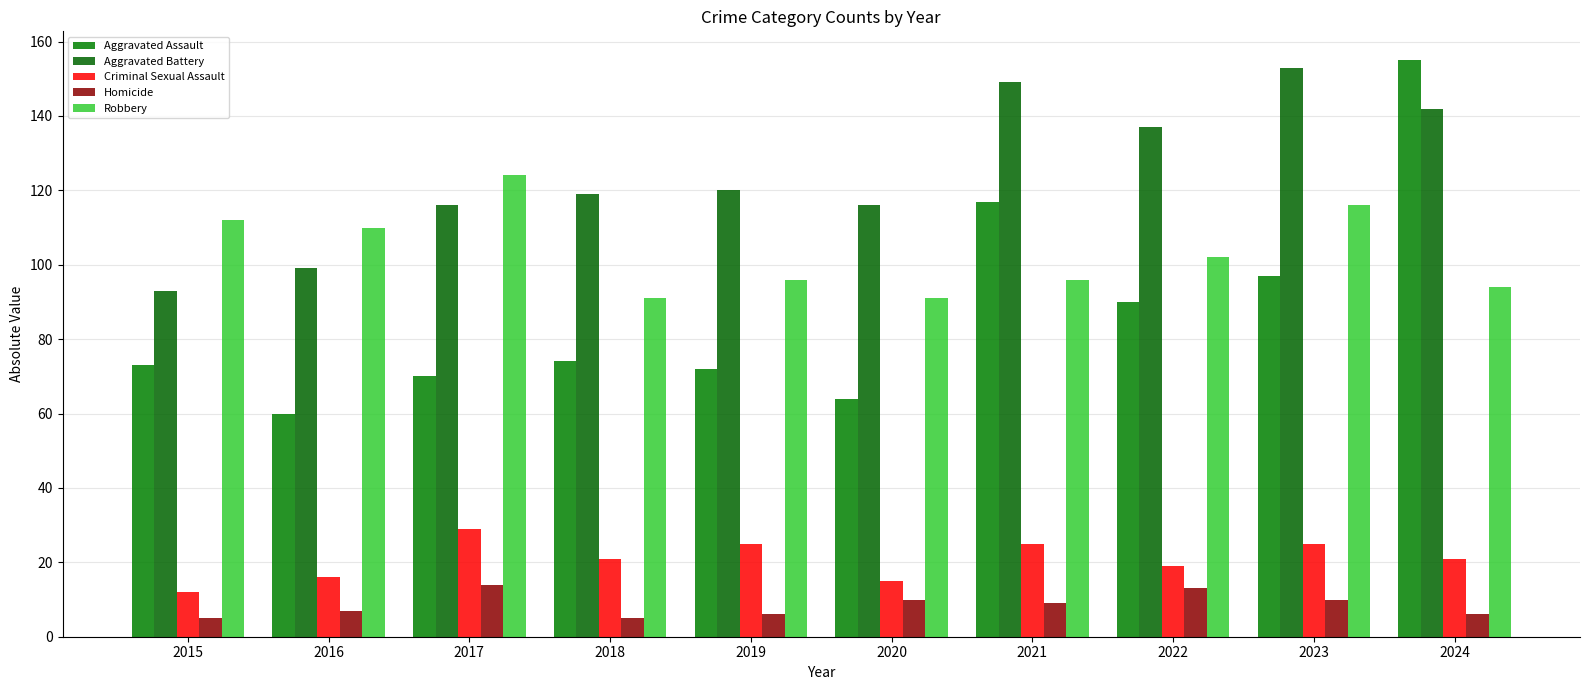

The value of Aggravated Assault at 2020 is 64. True or false?

True